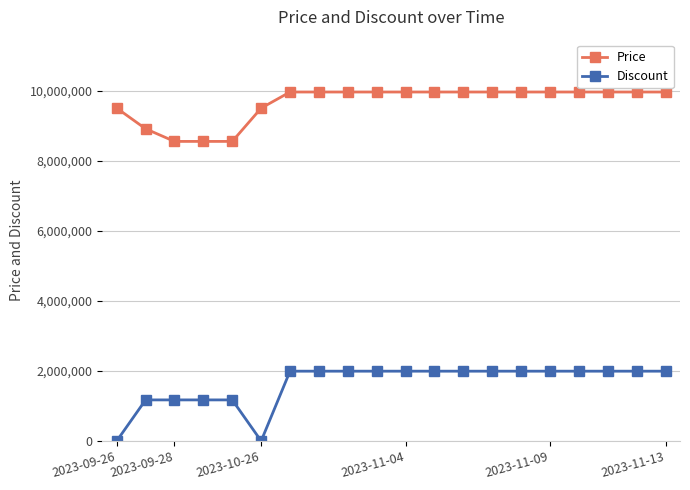

Which series has the largest range (max minus min)?

Discount